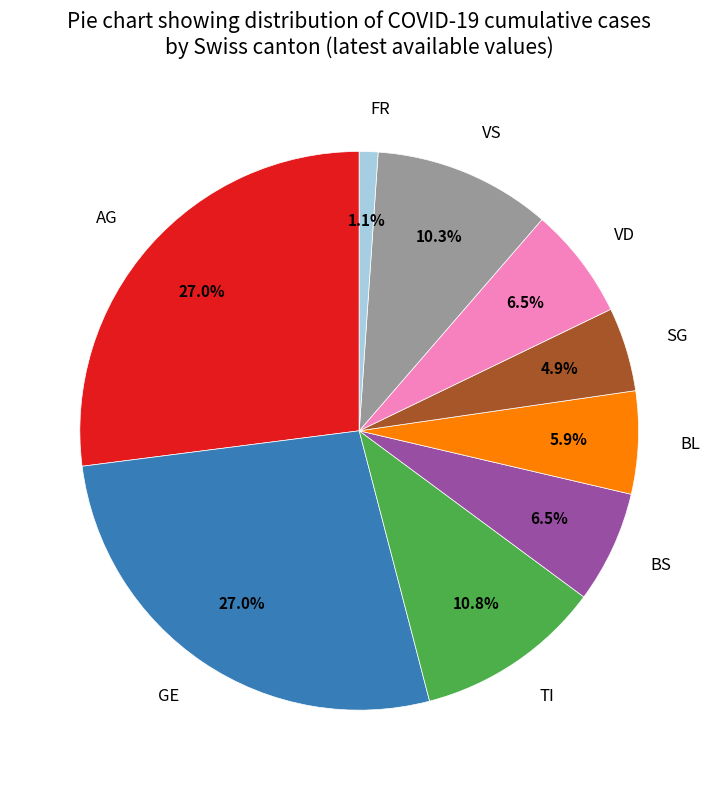

Approximately how many times larger is the value at BL compared to GE?

0.2